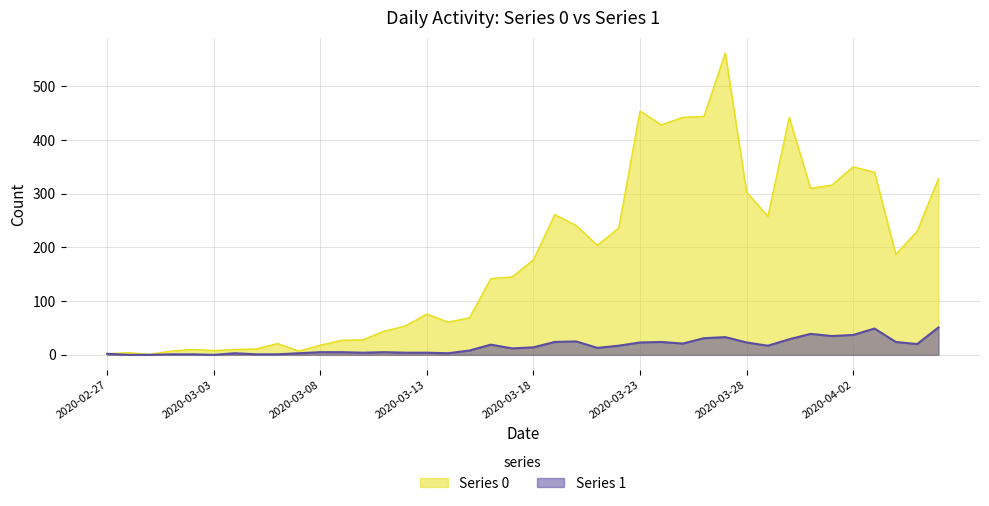

How many interior local peaks does the Series 0 series have?

9